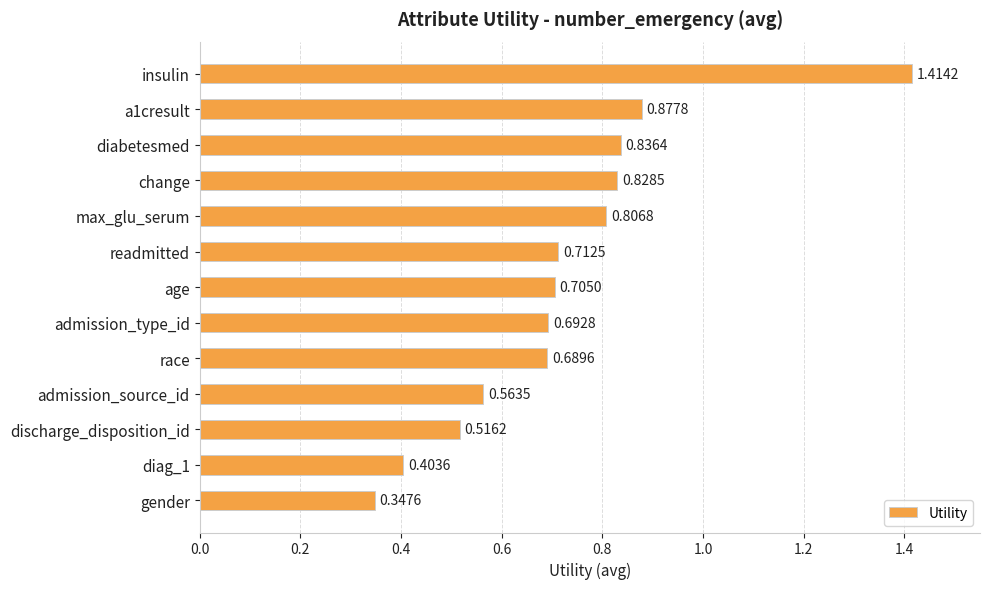

What is the difference between the maximum and minimum values?

1.1